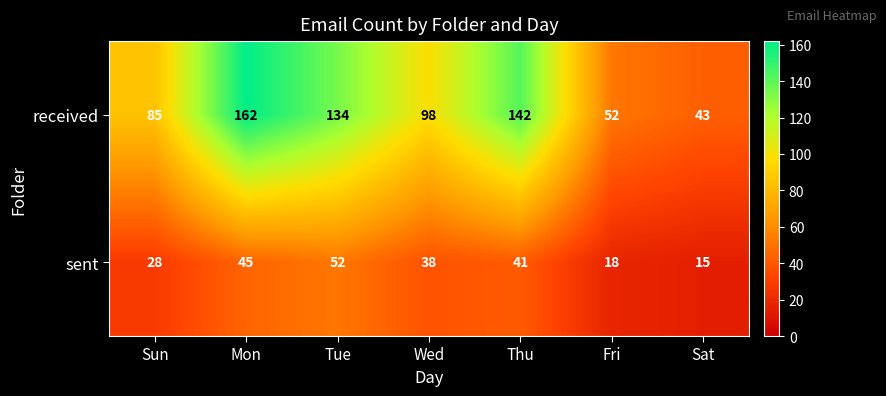

Between Sun and Wed, which series saw the biggest shift?

received